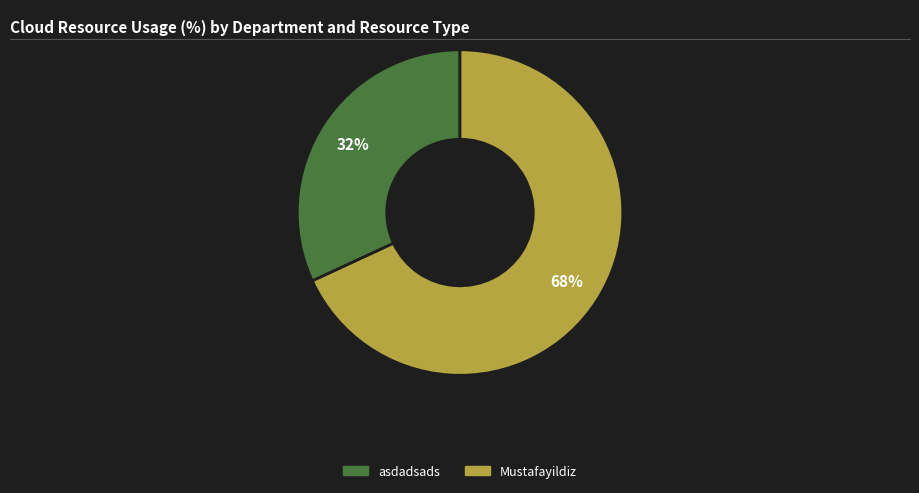

How many segments does this pie chart have?

2